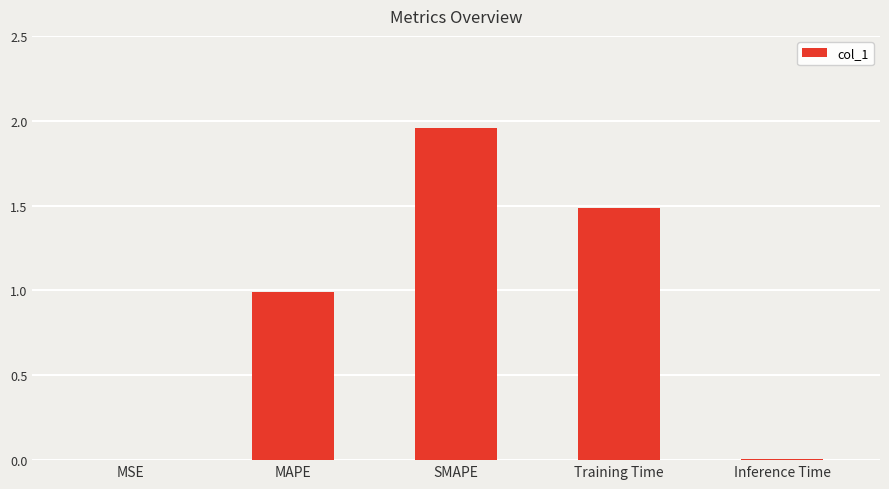

What is the sum of all values?

4.4